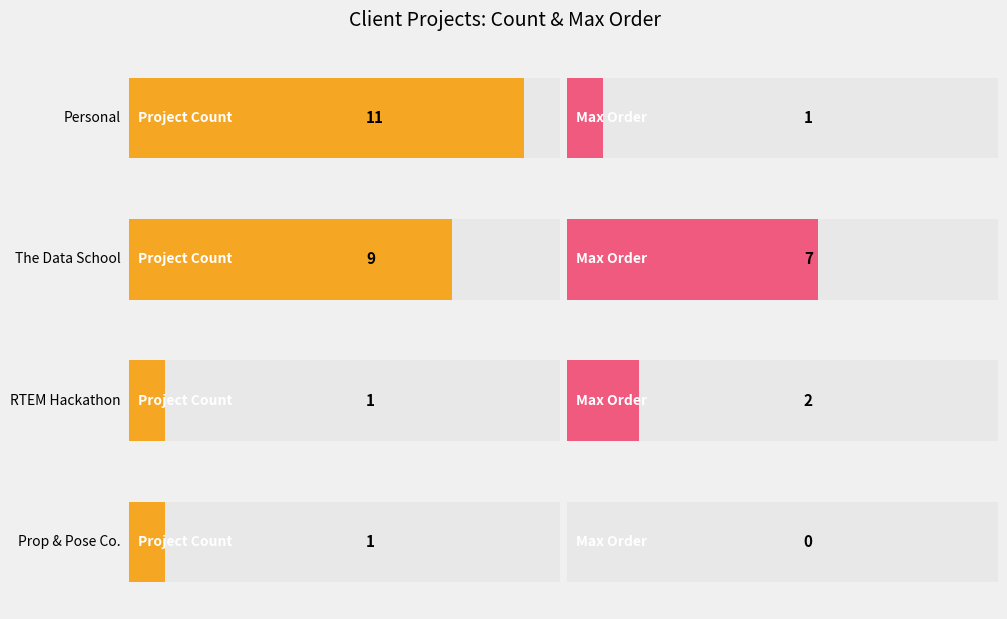

The Personal series shows 0 at 4. True or false?

False